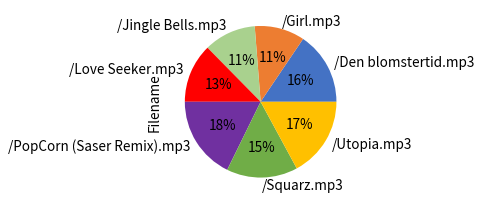

Which category has the biggest portion of the pie?

/PopCorn (Saser Remix).mp3